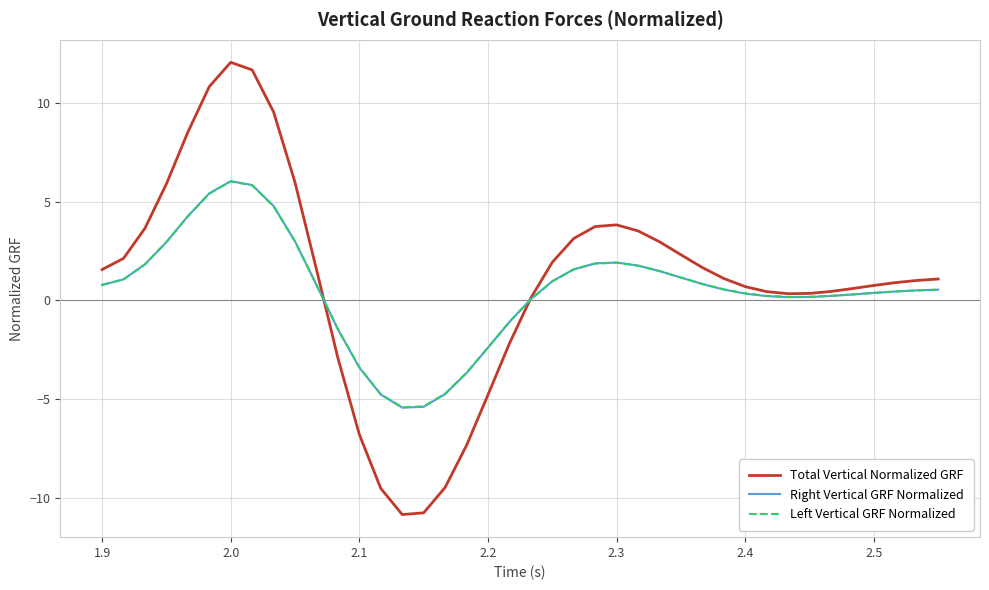

What are all the series names shown in the legend?

Total Vertical Normalized GRF, Right Vertical GRF Normalized, Left Vertical GRF Normalized